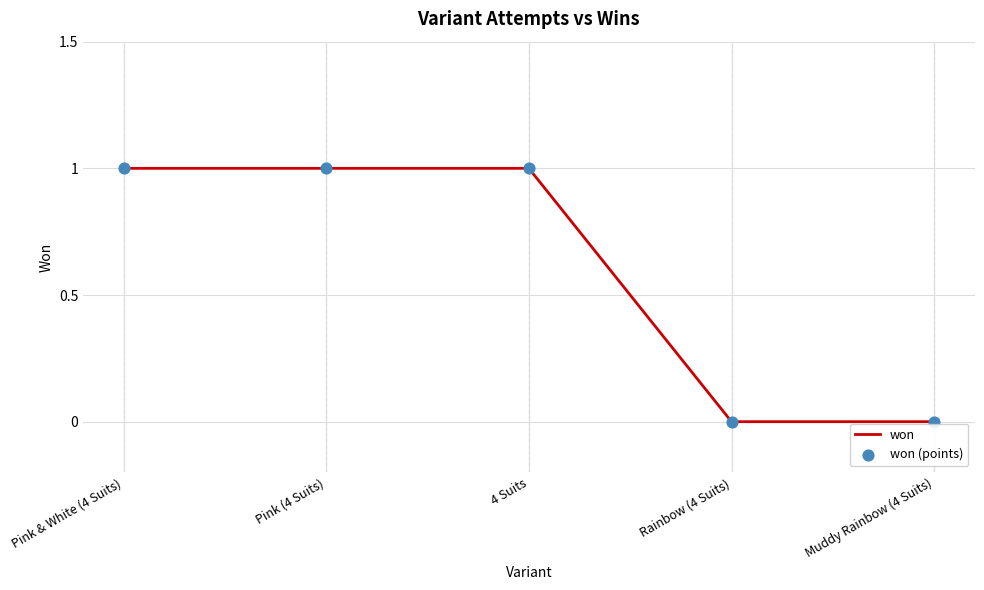

What is the sum of all values?

3